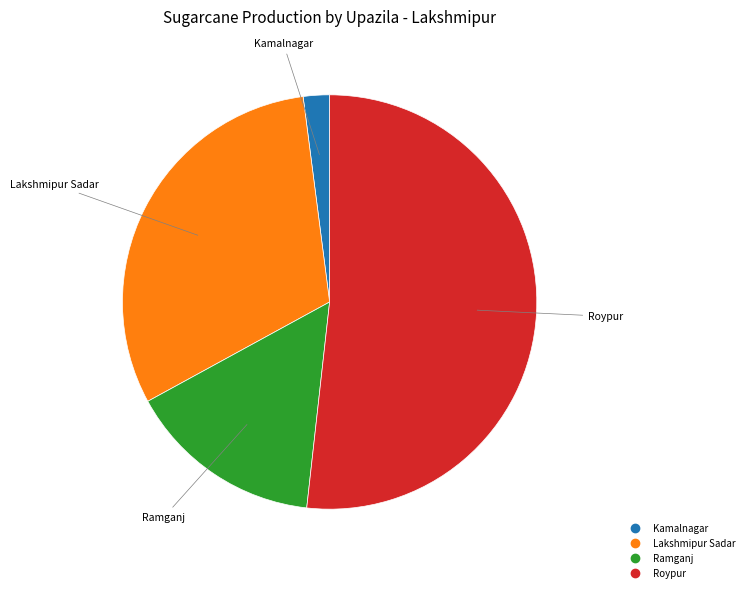

Is there a majority slice in this chart?

Yes